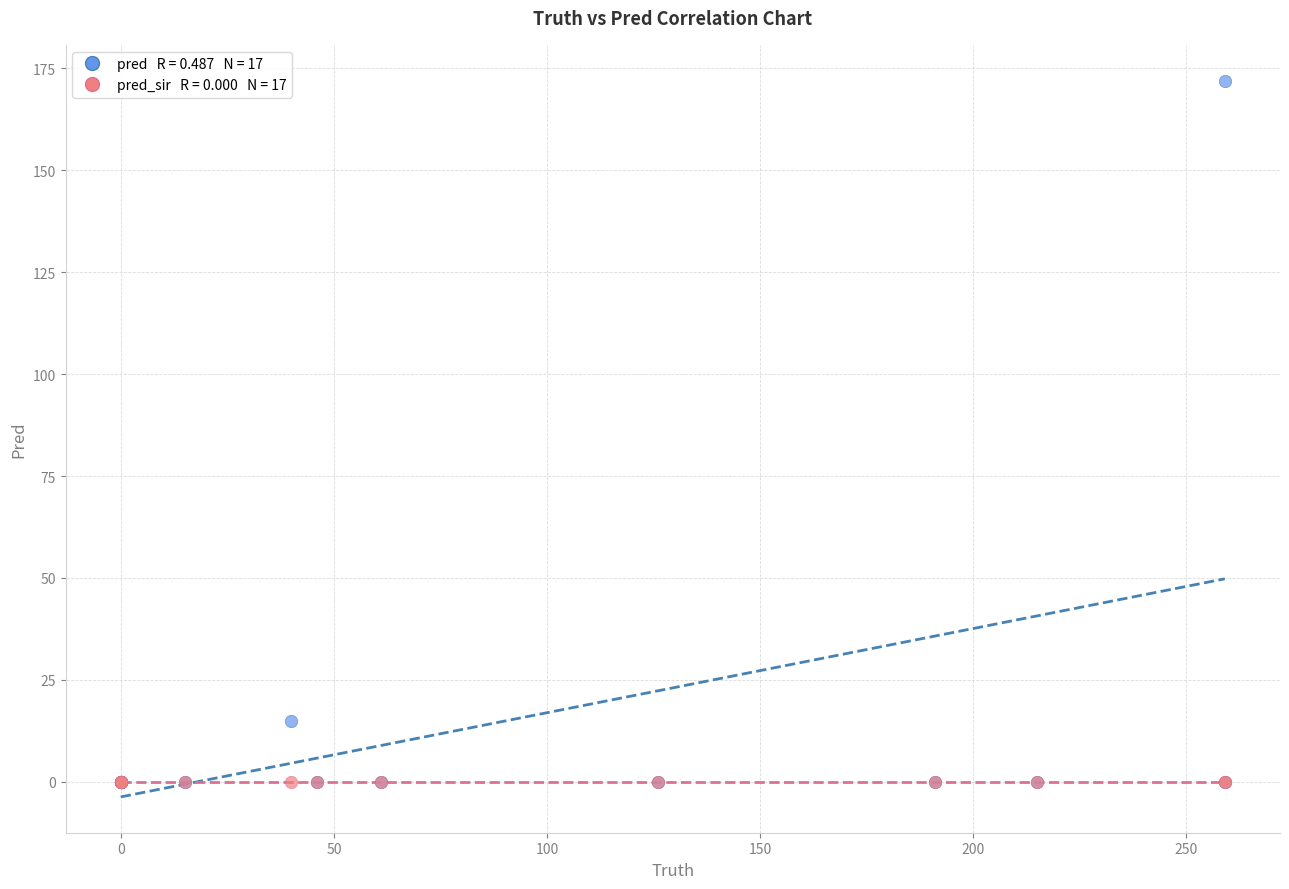

Across all series, what Y value is closest to 86?

15